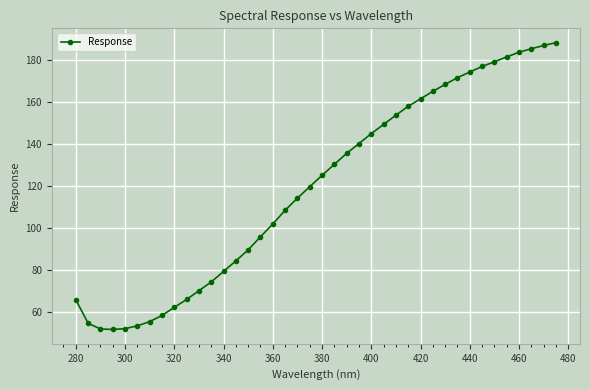

What is the greatest value displayed?

188.2